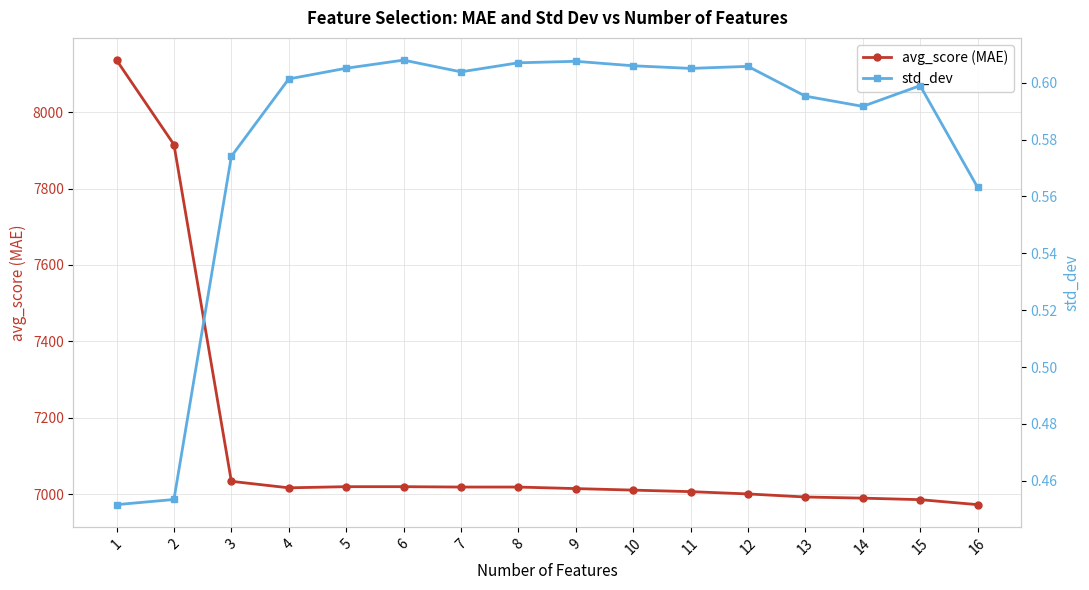

Reading left to right, what are all the values shown in this chart?

avg_score (MAE): 8136.0	7915.0	7034.0	7017.0	7020.0	7020.0	7019.0	7019.0	7015.0	7011.0	7007.0	7001.0	6993.0	6990.0	6986.0	6973.0
std_dev: 0.5	0.5	0.6	0.6	0.6	0.6	0.6	0.6	0.6	0.6	0.6	0.6	0.6	0.6	0.6	0.6